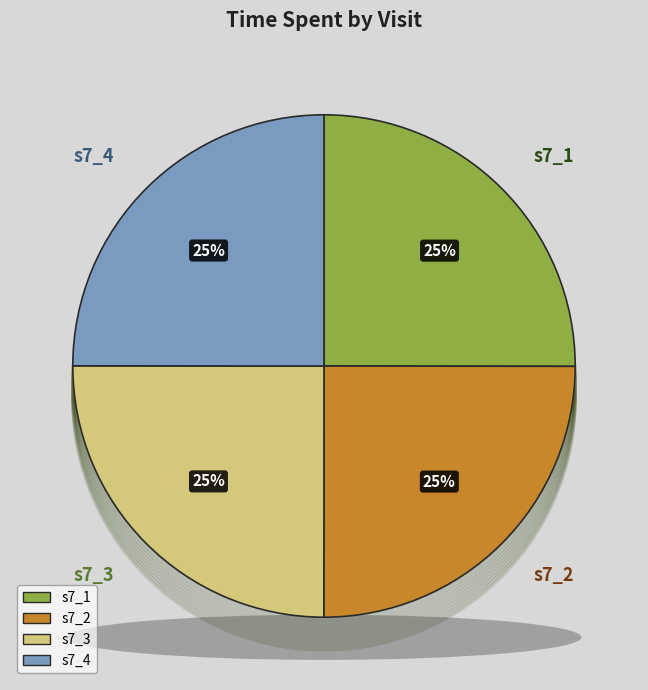

What percentage is NOT represented by s7_2?

75.0%